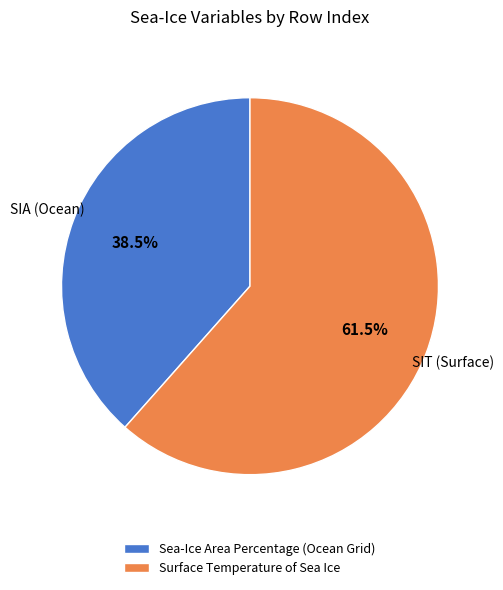

Does Sea-Ice Area Percentage (Ocean Grid) represent more than half of the total?

No